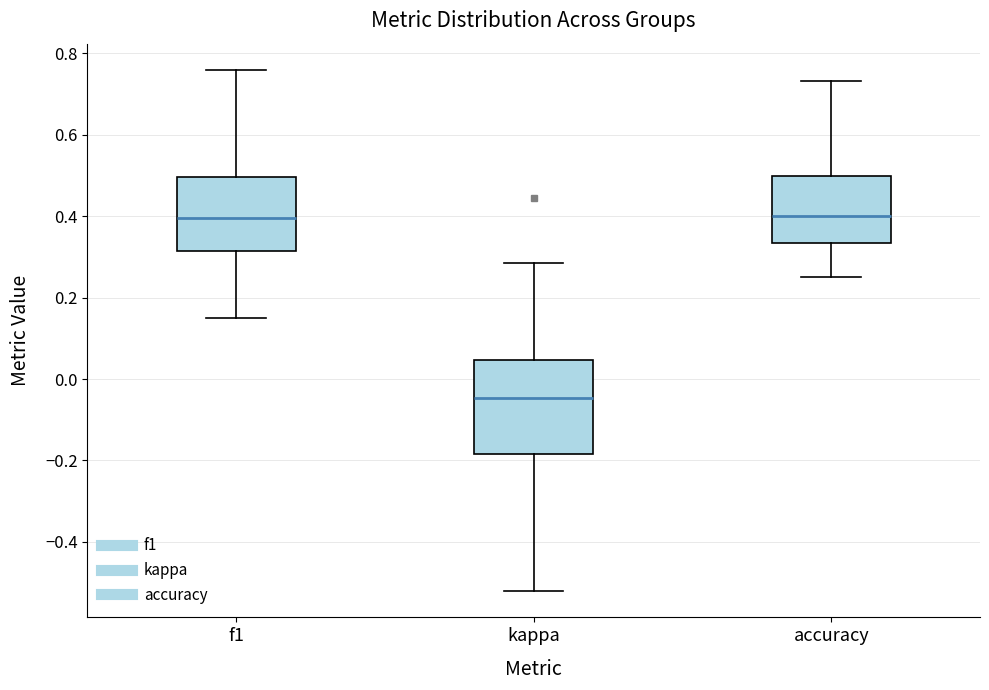

Reading left to right, read every box against the y-axis: the position of its median line, the range the box covers, and the ends of its whiskers. The values are not printed on the chart, so give them approximately, as read against the axis.

f1: median 0.40, box 0.32 to 0.50, whiskers 0.16 to 0.76
kappa: median -0.04, box -0.18 to 0.04, whiskers -0.52 to 0.28
accuracy: median 0.40, box 0.34 to 0.50, whiskers 0.26 to 0.74